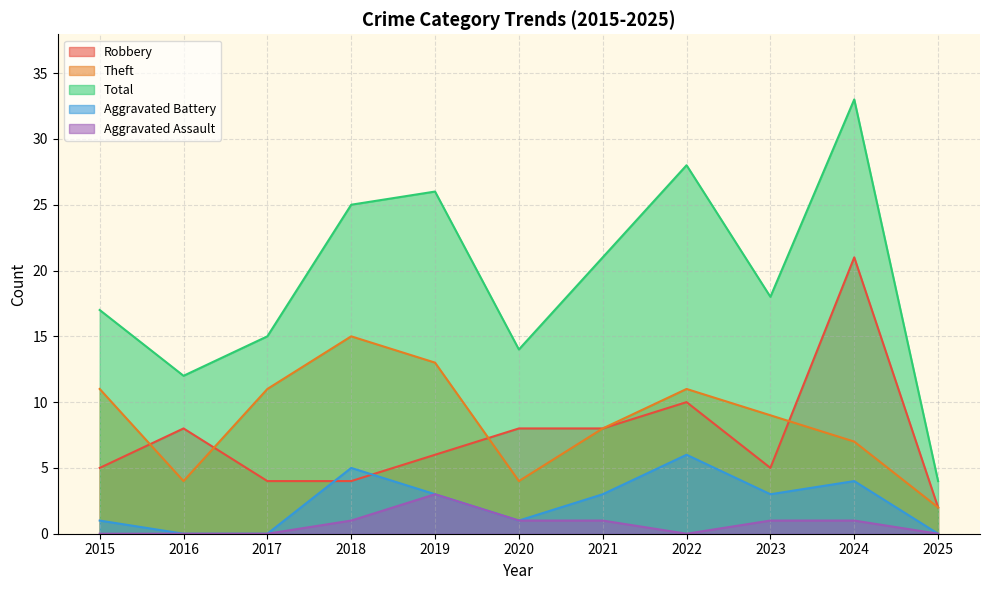

What is the average value of the Robbery series?

7